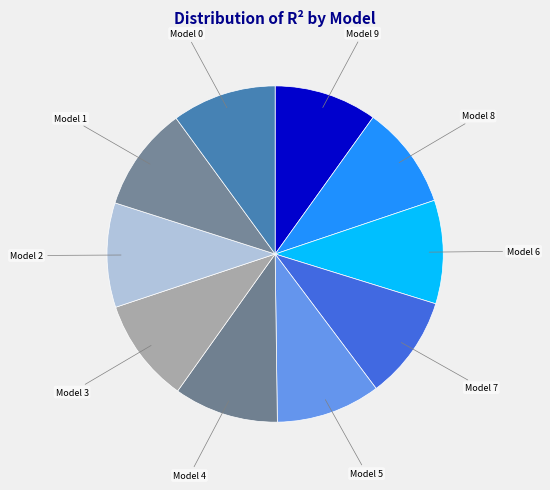

The Model 1 slice represents 10% of the pie. True or false?

True